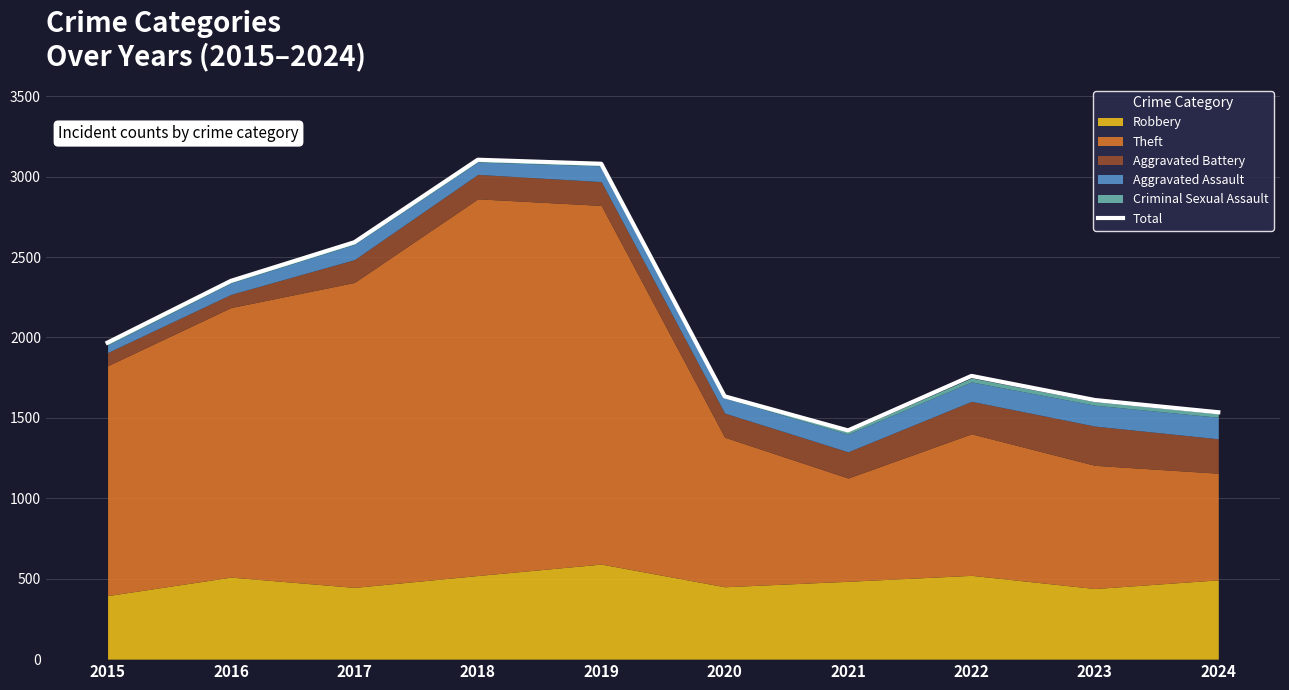

How many points are higher than both their immediate neighbors (excluding endpoints)?

2